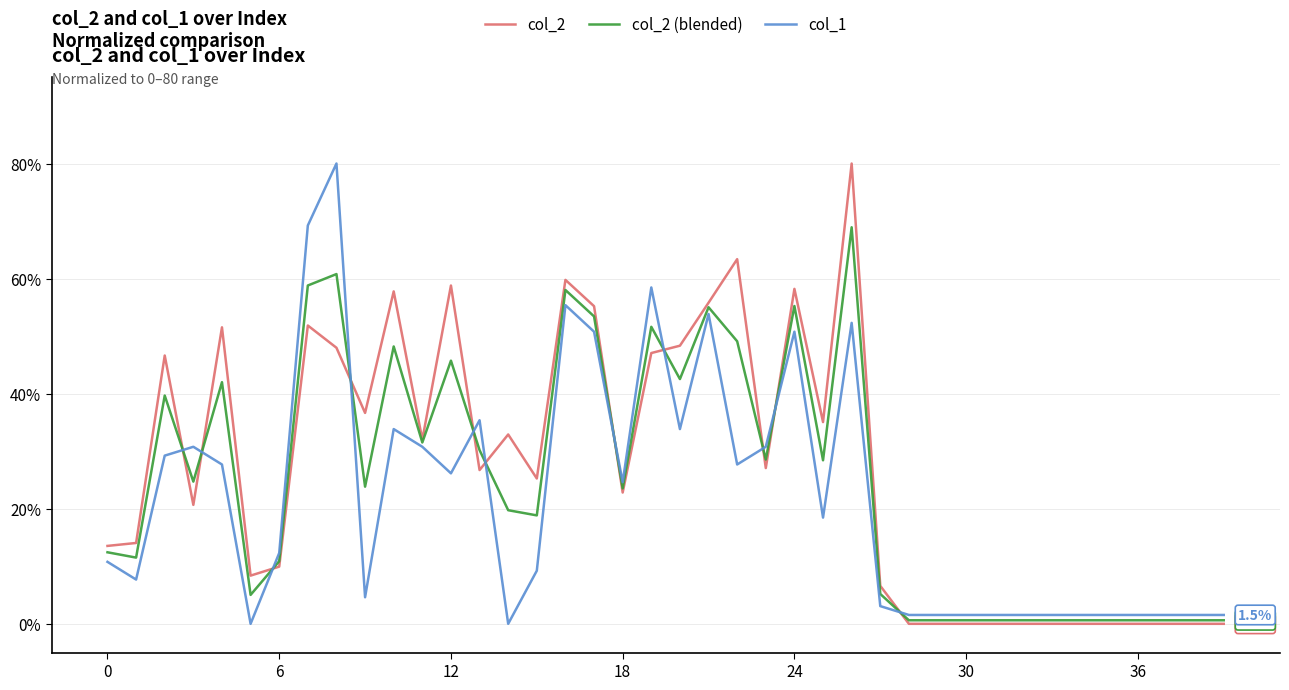

What is the maximum value for col_2 (blended)?

68.9